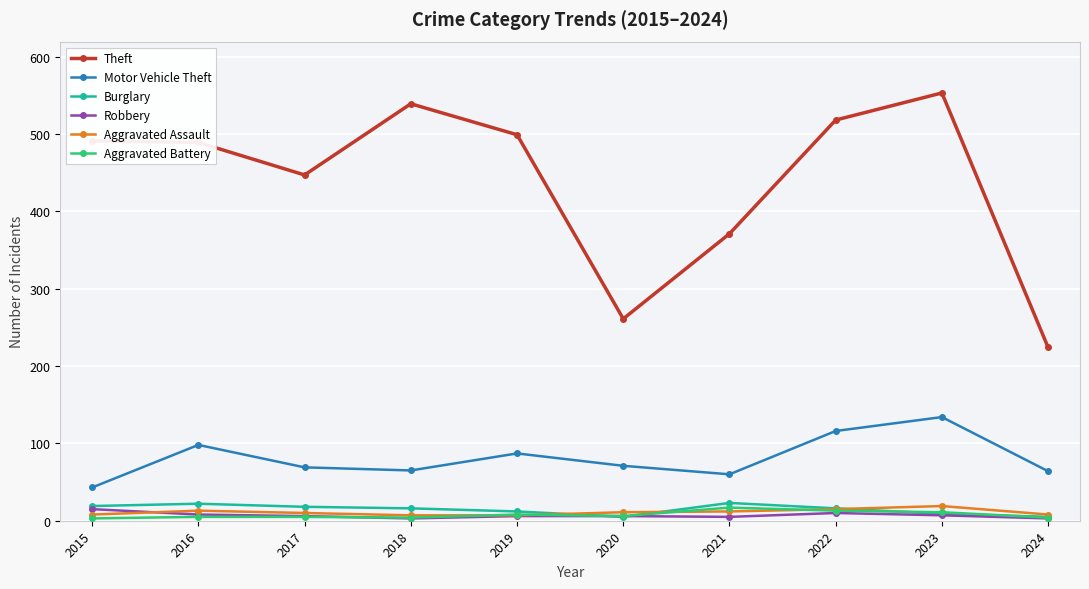

At how many categories does at least one series exceed 460?

6